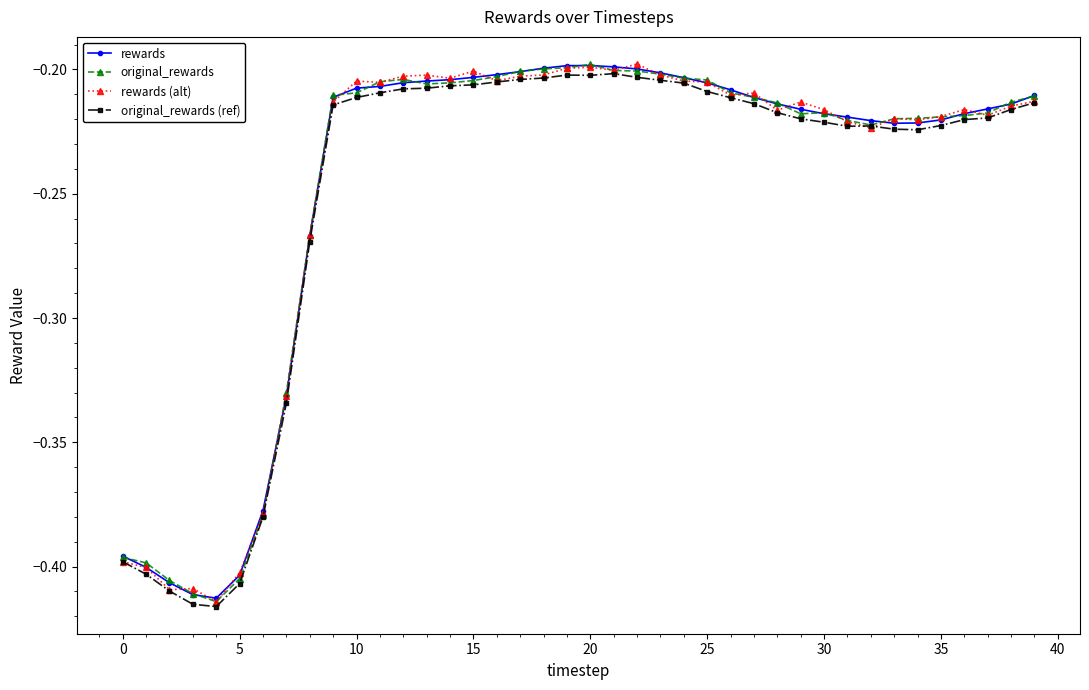

True or false: rewards (alt) has more than 1 points higher than both neighbors.

True